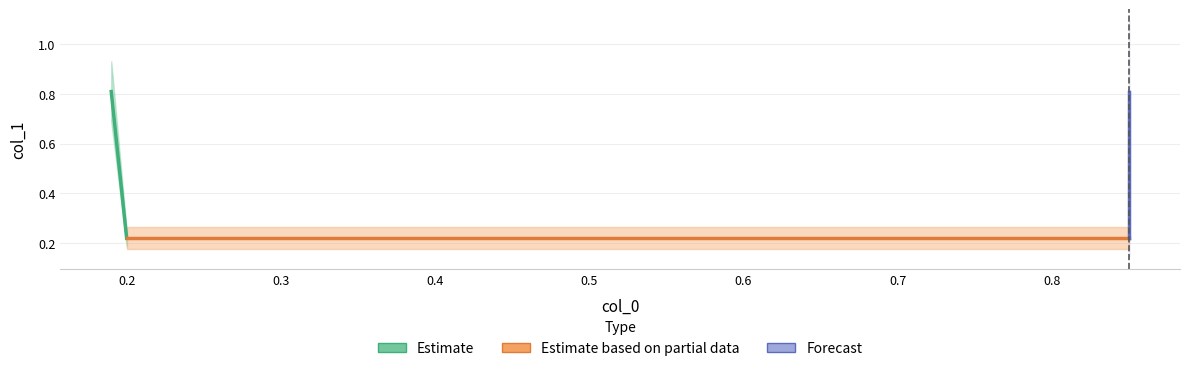

What is the sum of all Forecast values?

1.0